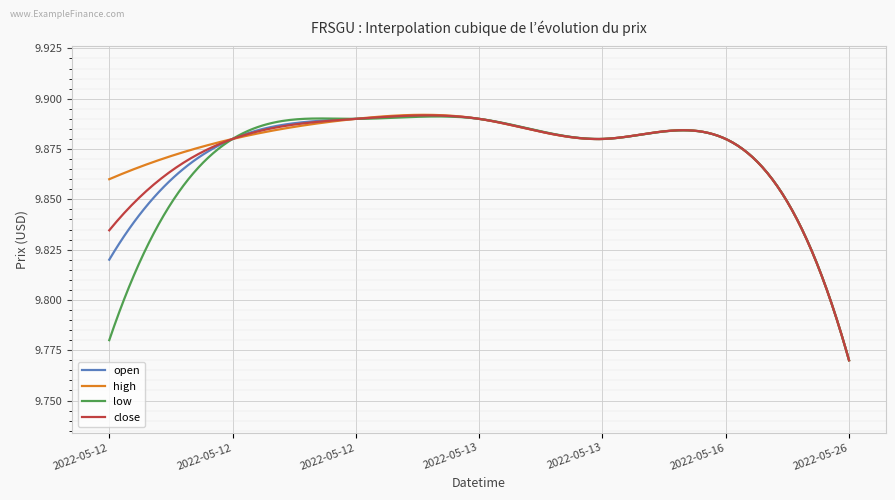

Which series has the widest spread of values?

high